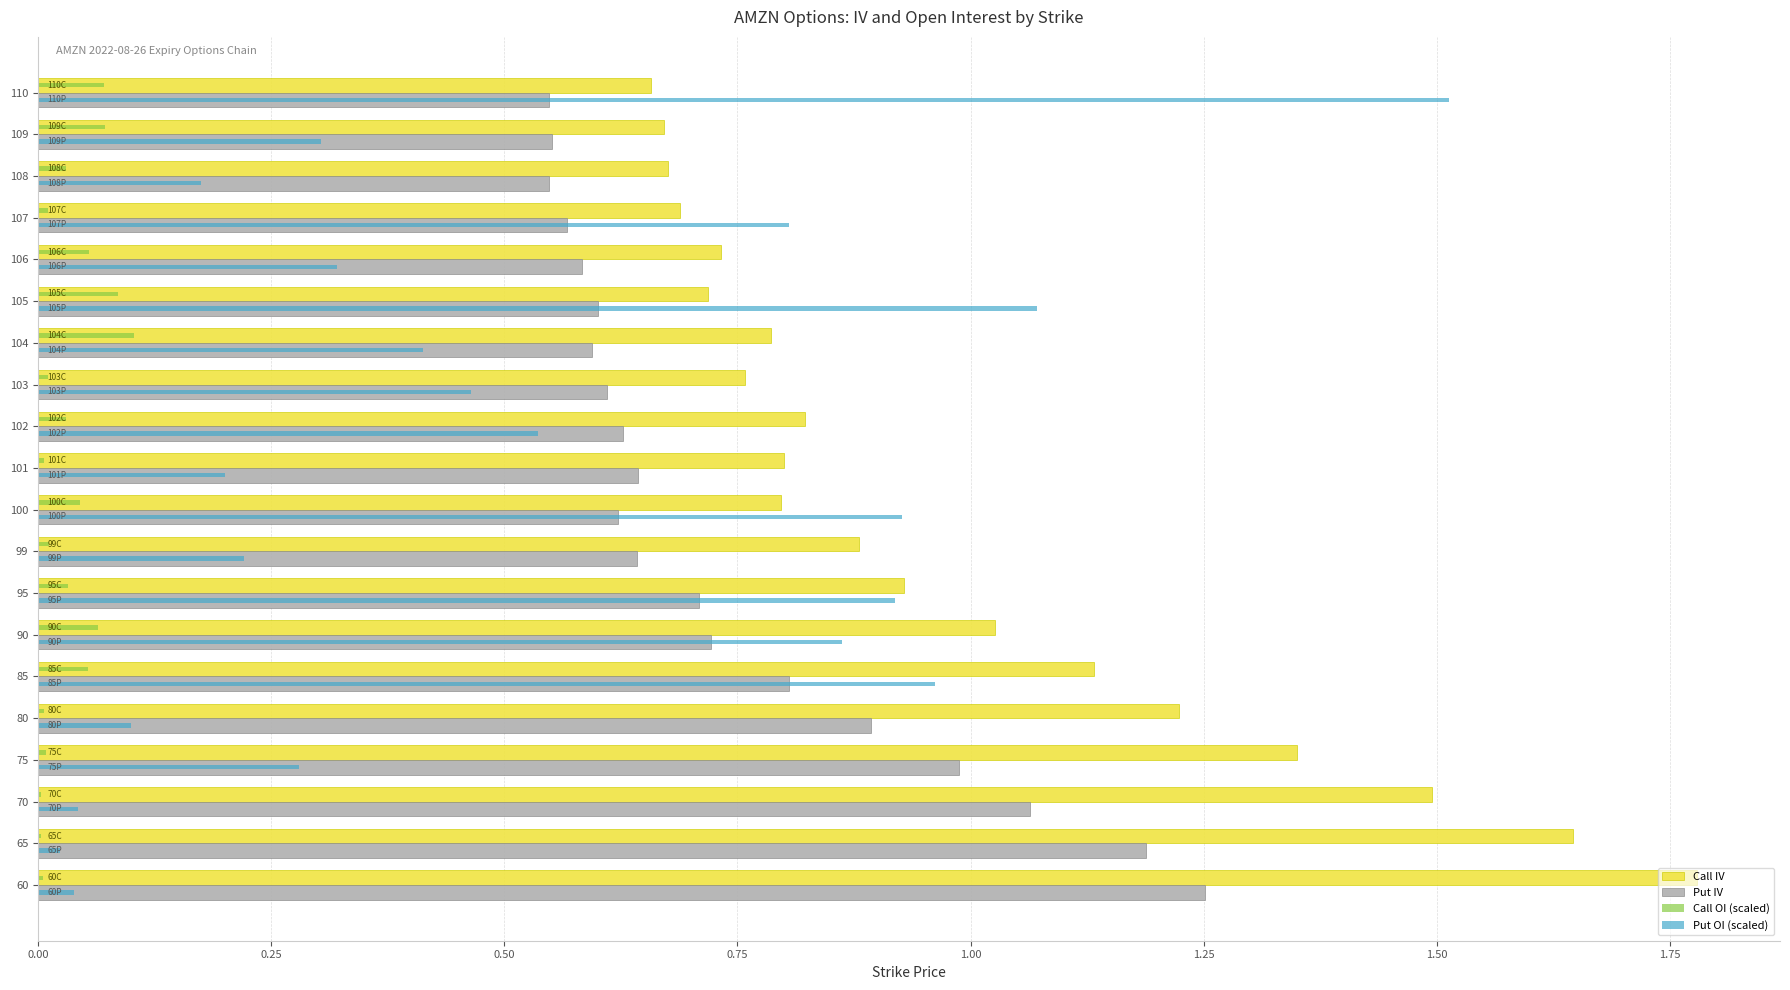

Which series has the largest total across all categories?

Call IV